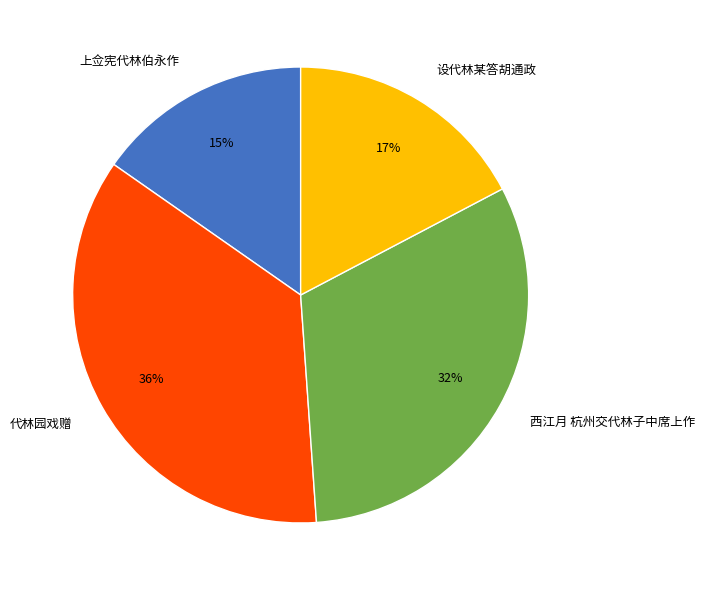

Is 设代林某答胡通政 the majority of the pie?

No